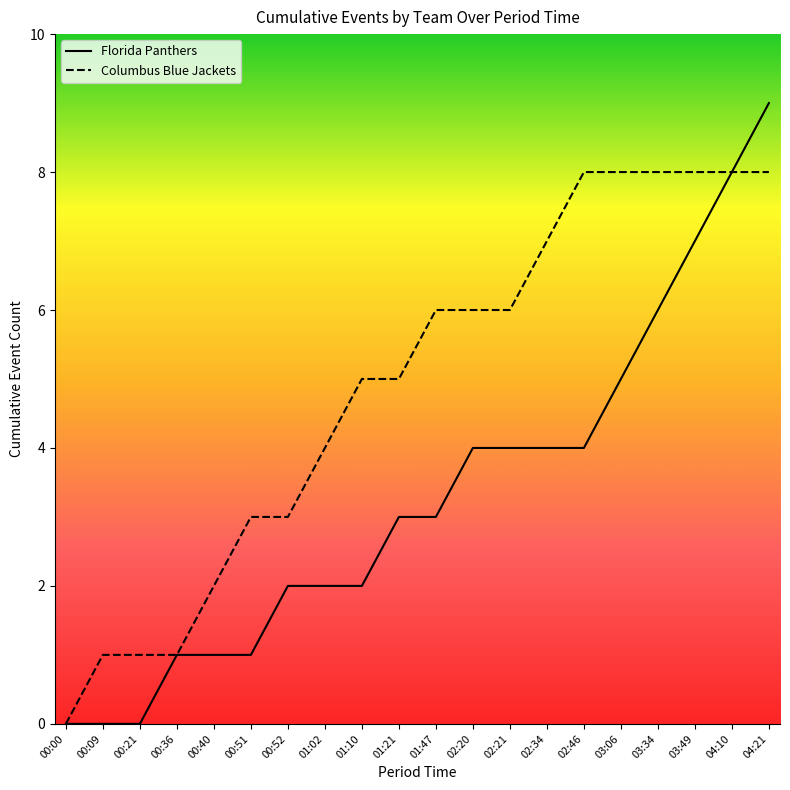

What is the difference between the maximum and minimum values in the Columbus Blue Jackets series?

8